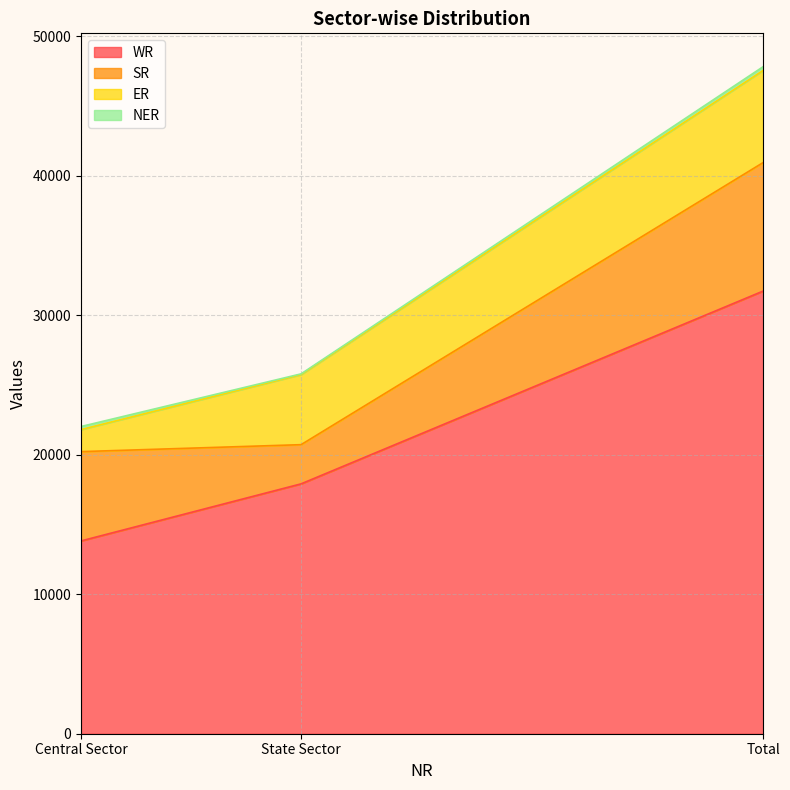

What is the spread (max minus min) of values at Total?

31464